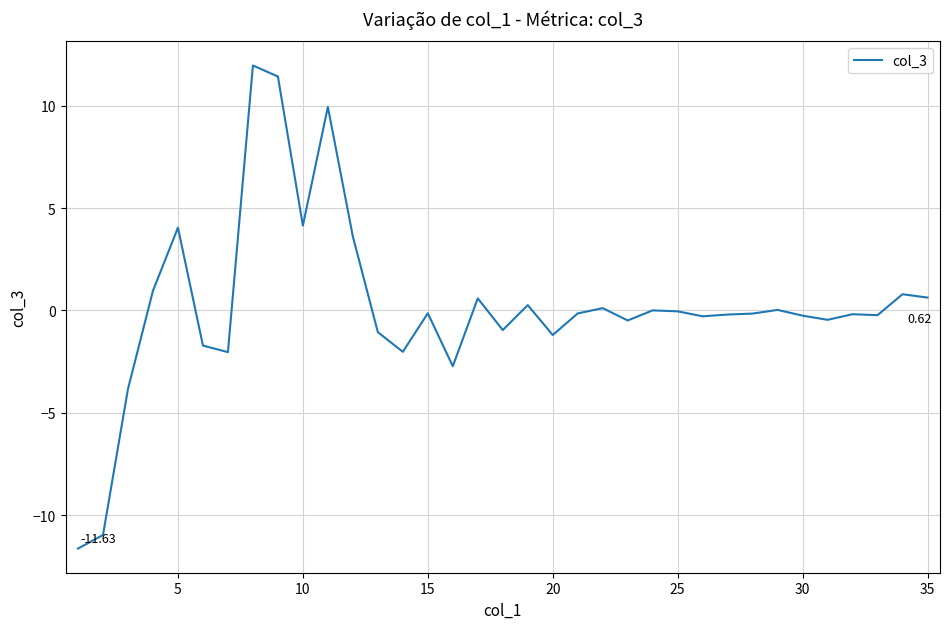

What is the difference between the maximum and minimum values?

23.6